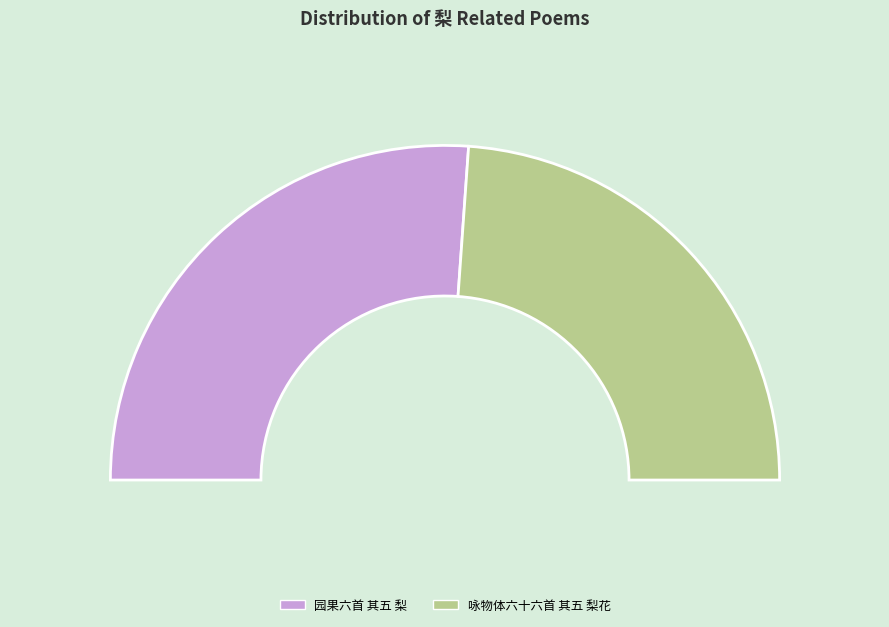

To the nearest percent, what is the average slice percentage?

50%